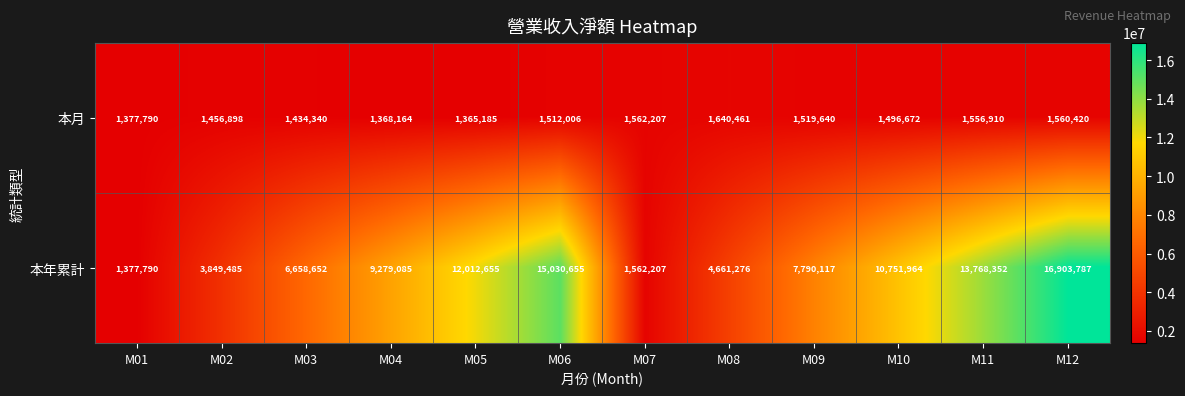

How many values in the 本月 series are below 1512006?

6